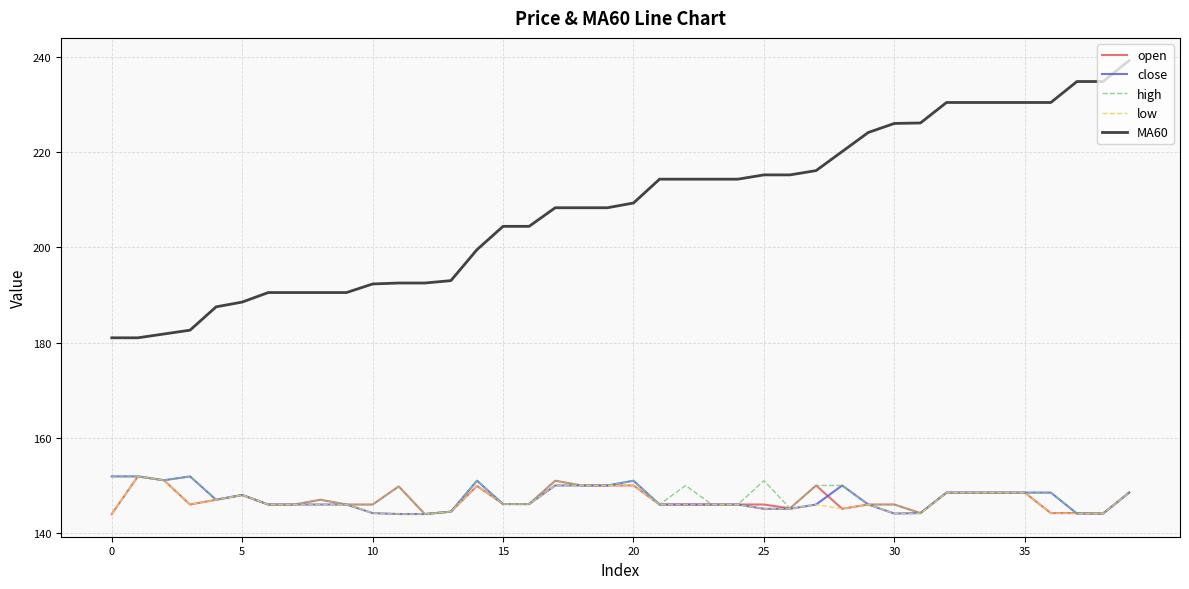

At how many categories does at least one series exceed 196?

26